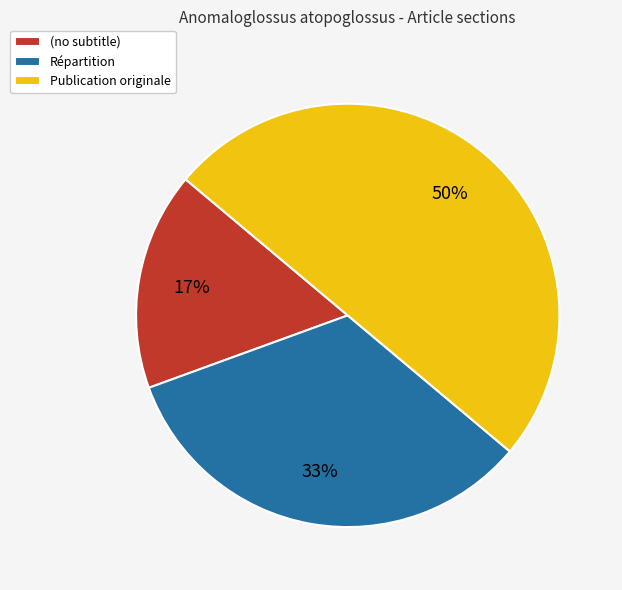

What is the ratio of the value at Publication originale to the value at Répartition?

1.5